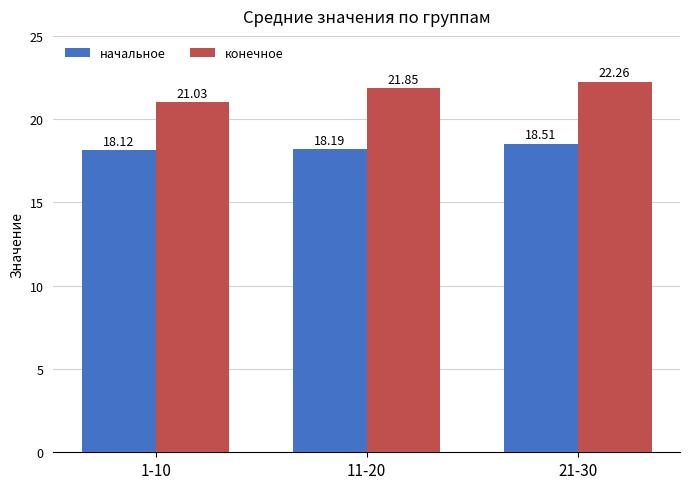

Reading left to right, transcribe all the data shown in this chart.

начальное: 18.1	18.2	18.5
конечное: 21.0	21.9	22.3